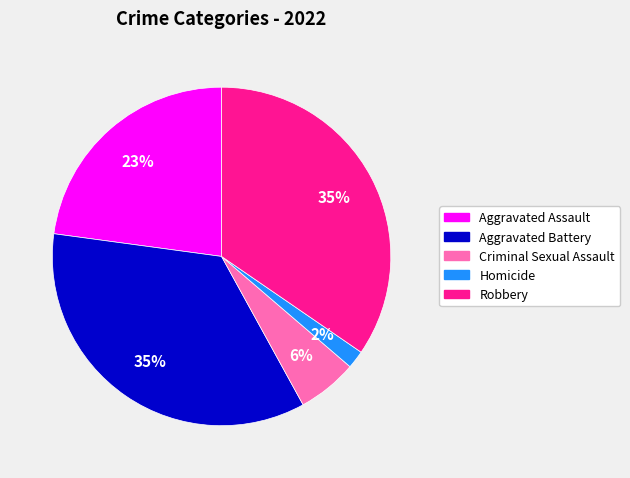

Which has a higher value, Robbery or Criminal Sexual Assault?

Robbery